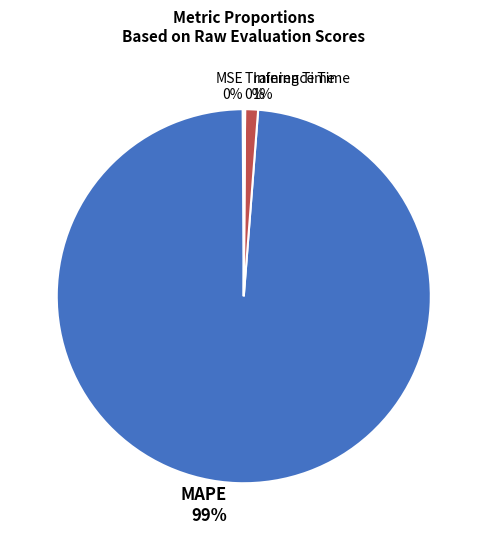

To the nearest percent, what percentage of the pie is Inference Time?

1%